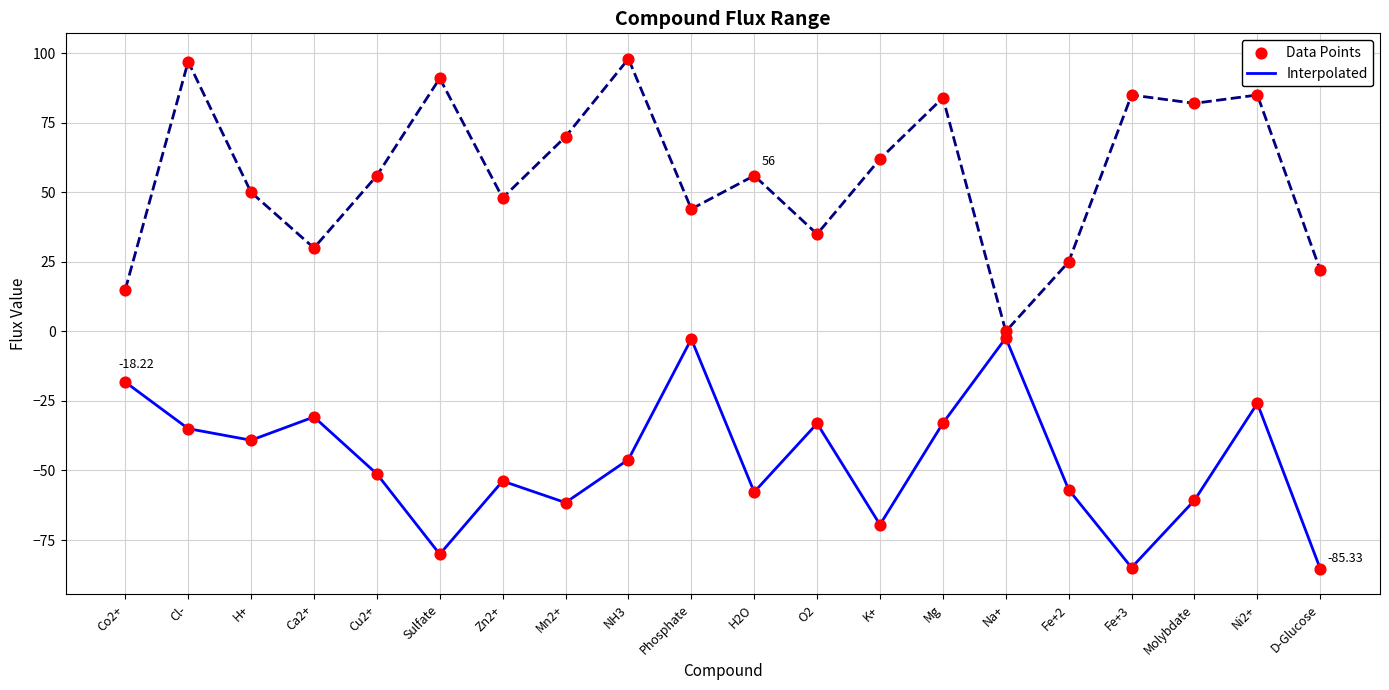

What is the difference between the highest and lowest values at NH3?

144.1